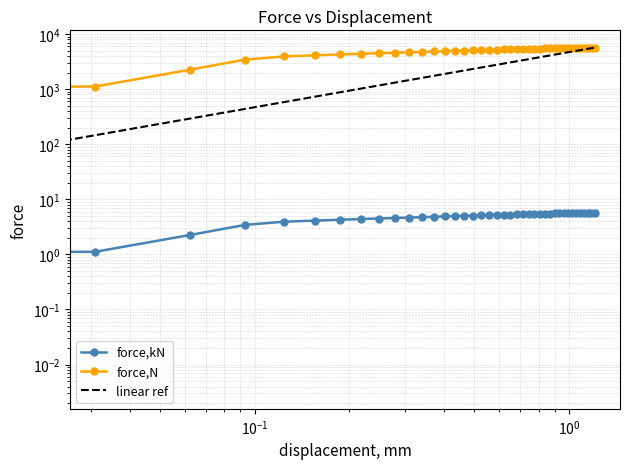

How many data points in force,kN are above 5?

25